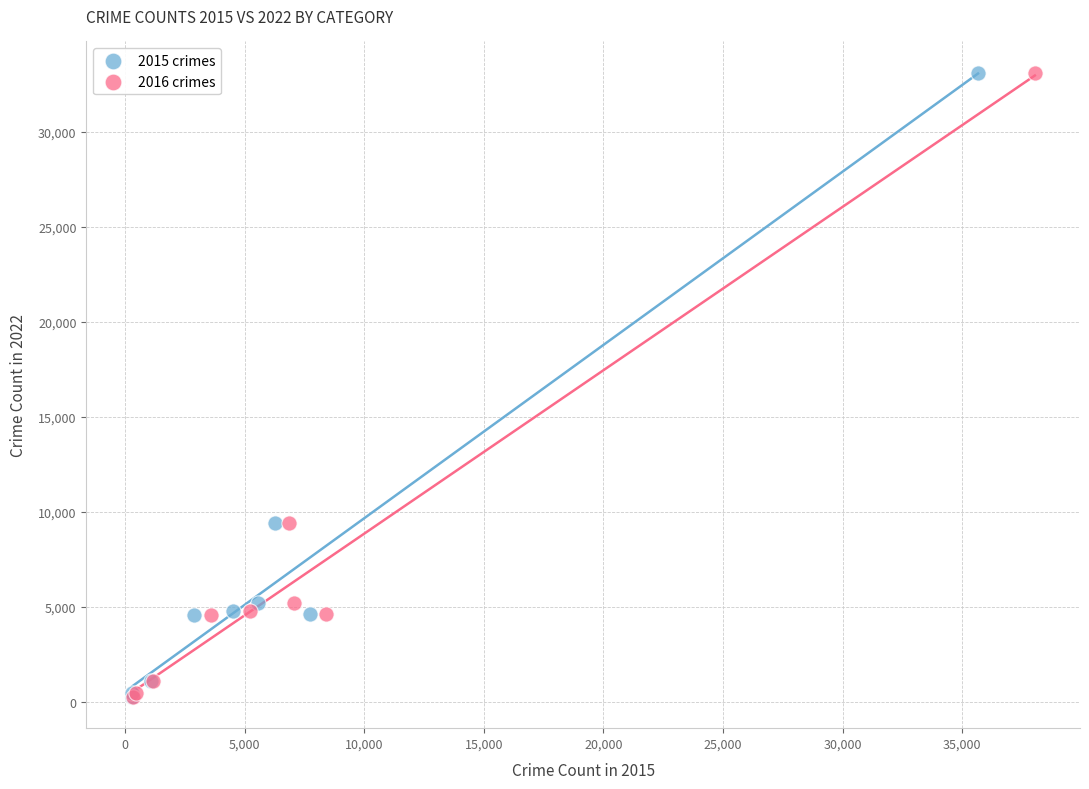

What are all the series names shown in the legend?

2015 crimes, 2016 crimes